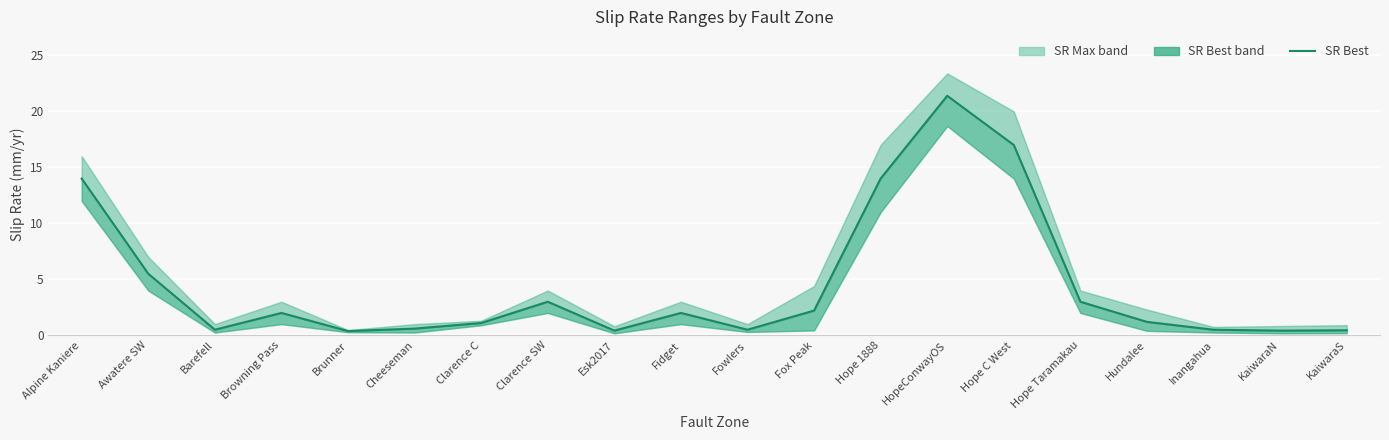

What is the sum of all values?

90.2